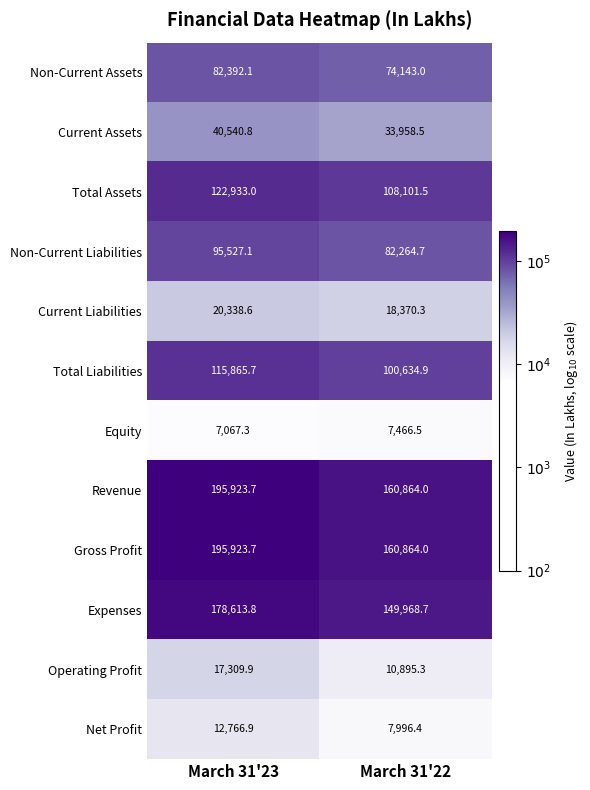

What is the maximum value for Current Liabilities?

20338.6